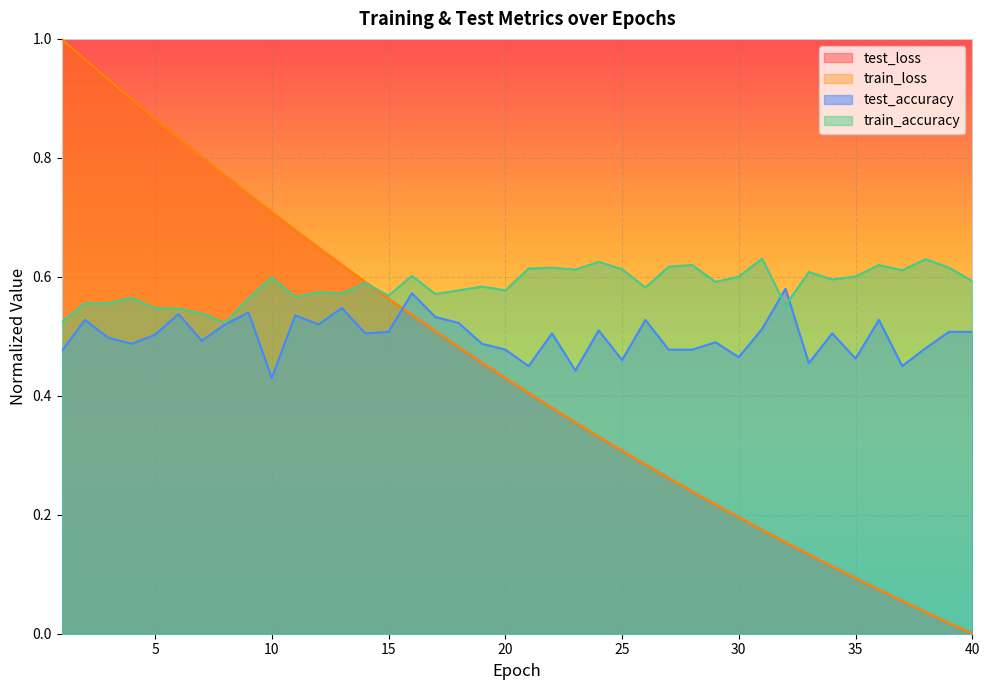

At which category is the sum across all series the highest?

2